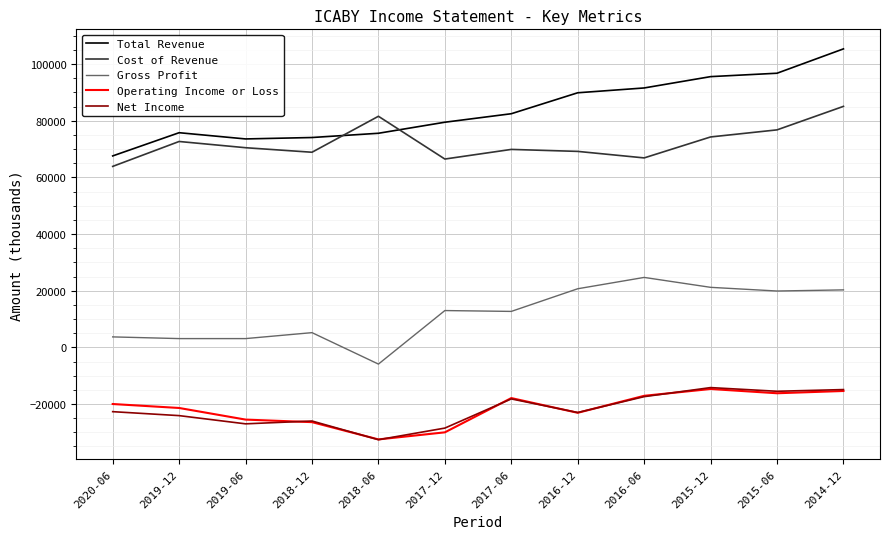

What position from the right is 2014-12?

1